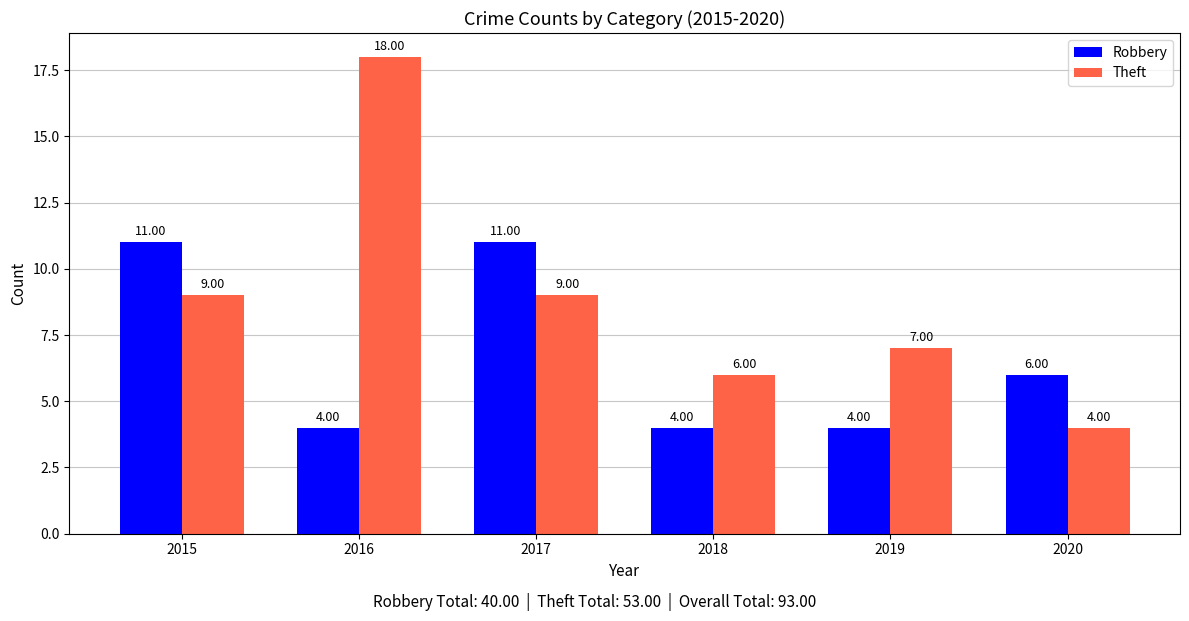

The Robbery series shows 6 at 2016. True or false?

False